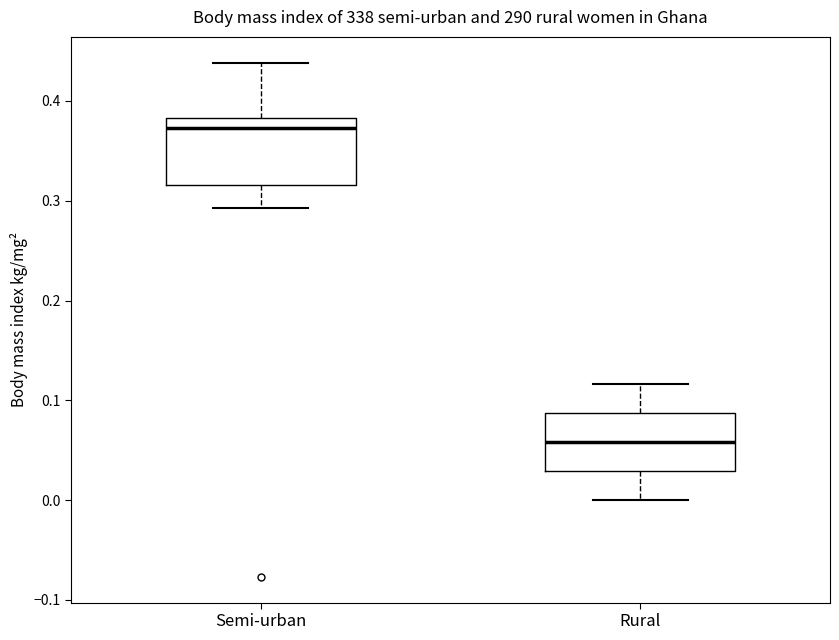

Reading left to right, read every box against the y-axis: the position of its median line, the range the box covers, and the ends of its whiskers. The values are not printed on the chart, so give them approximately, as read against the axis.

Semi-urban: median 0.37, box 0.32 to 0.38, whiskers 0.29 to 0.44
Rural: median 0.06, box 0.03 to 0.09, whiskers 0.00 to 0.12